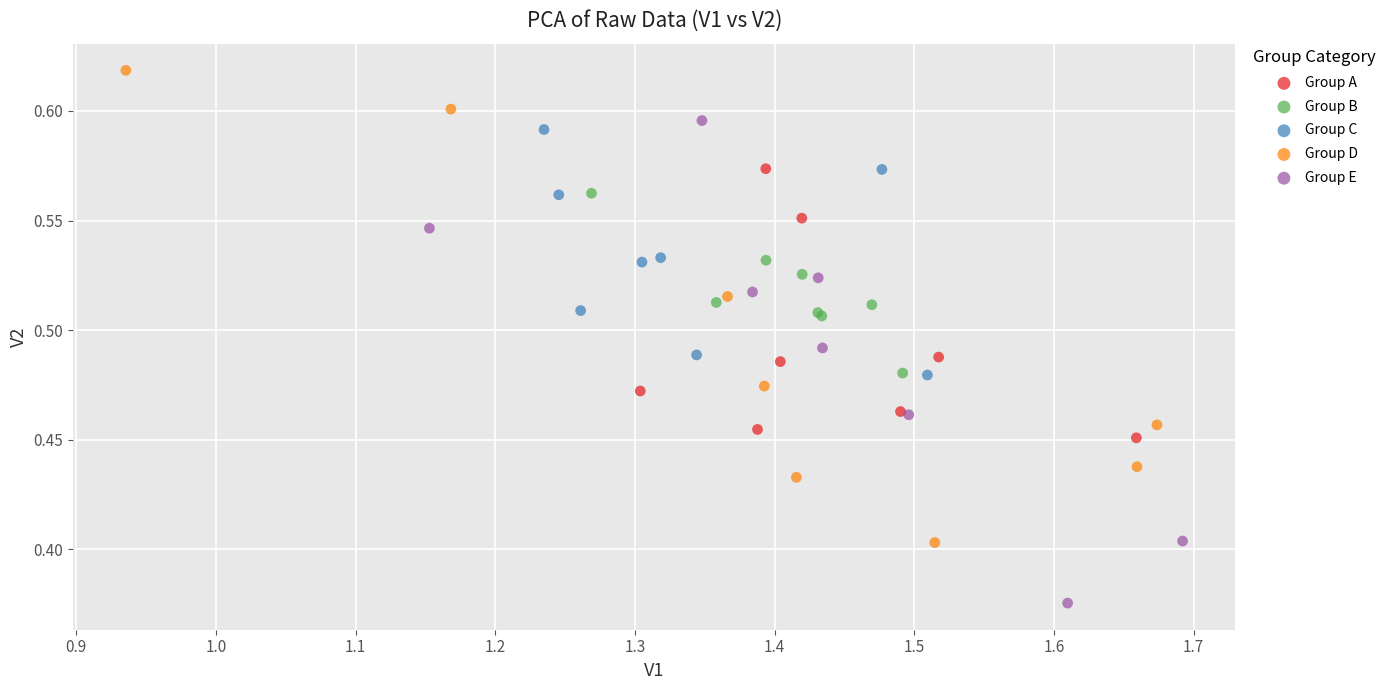

Which series contains the lowest Y value?

Group E